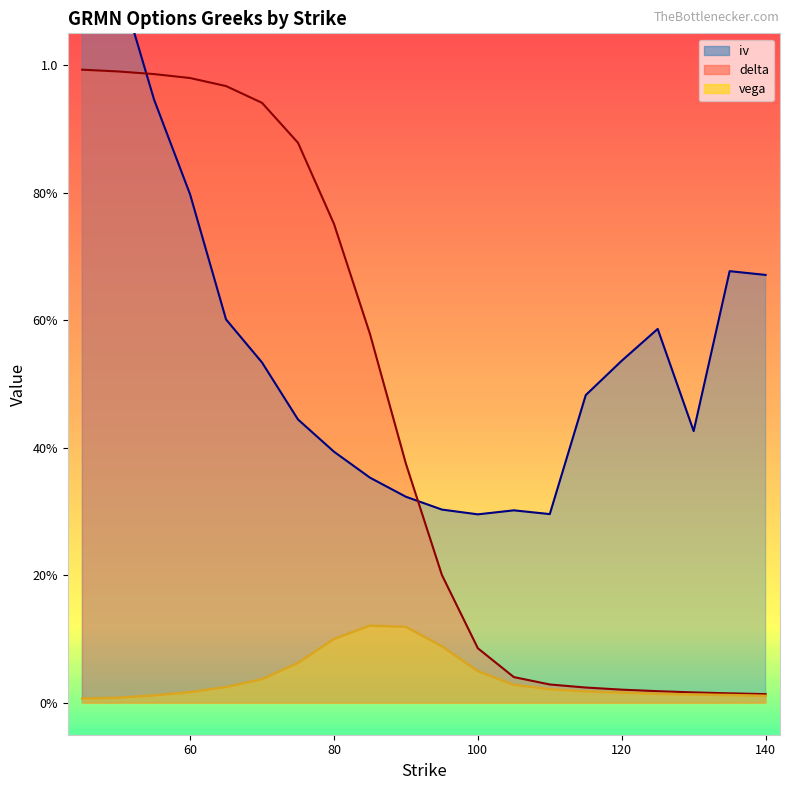

What is the value of the delta point at the 3rd from the left?

1.0